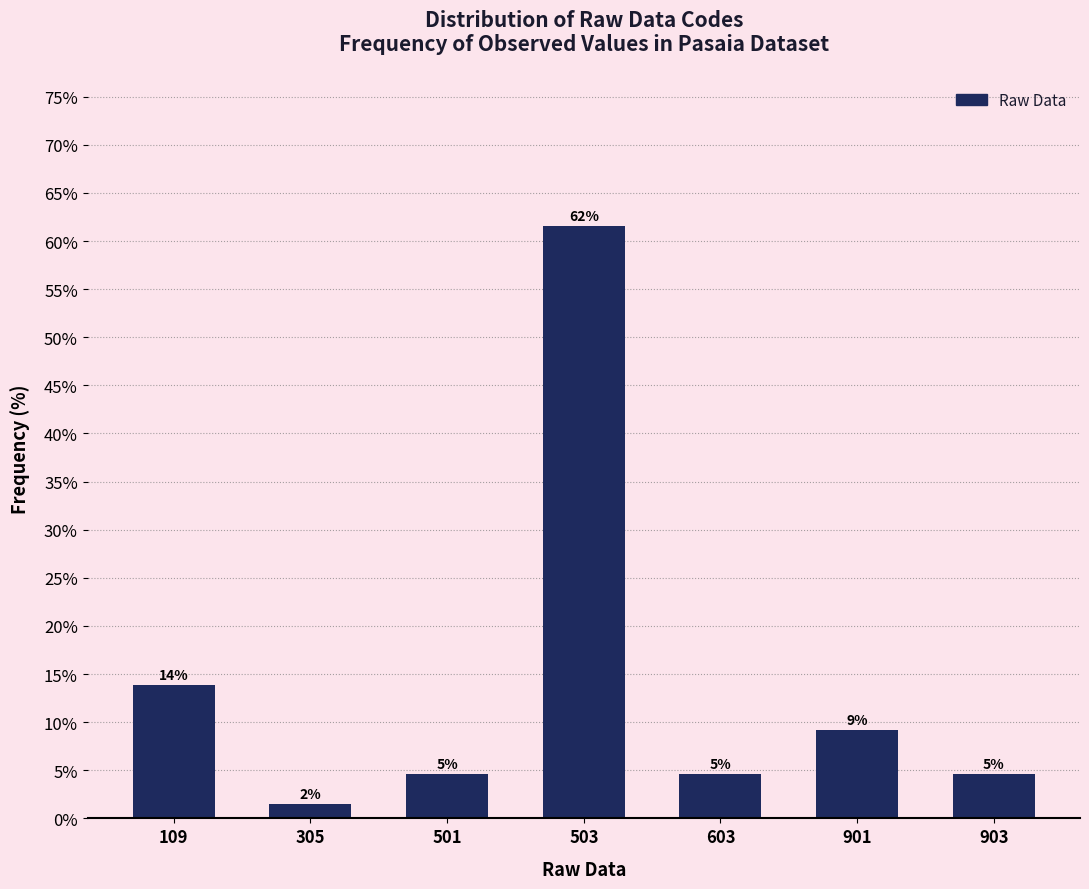

How many bars are there in total?

7